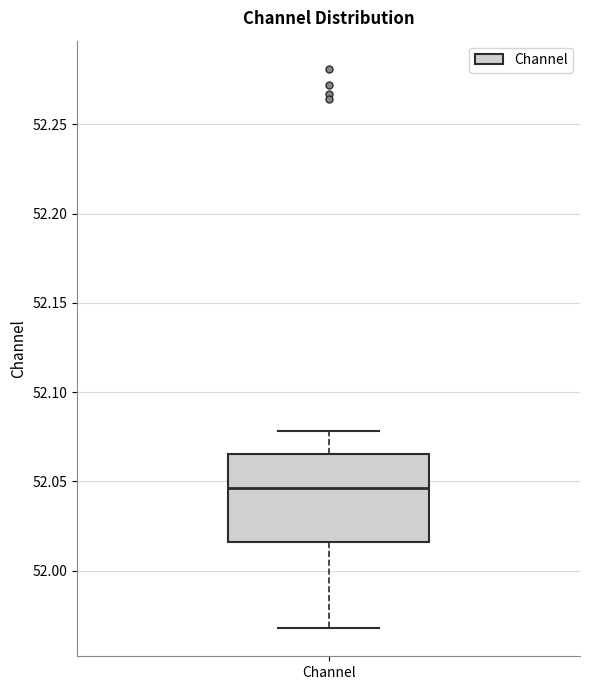

Transcribe this box plot: give where the median line is, the range the box spans, and where the two whiskers end, as read against the y-axis. The values are not printed on the chart, so give them approximately, as read against the axis.

median 52.045, box 52.015 to 52.065, whiskers 51.970 to 52.080